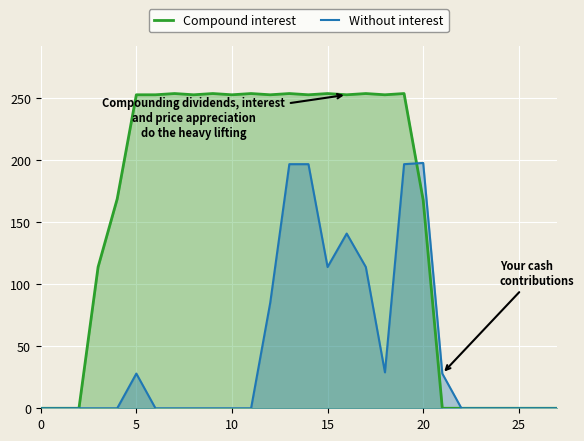

What is the spread (max minus min) of values at 20?

30